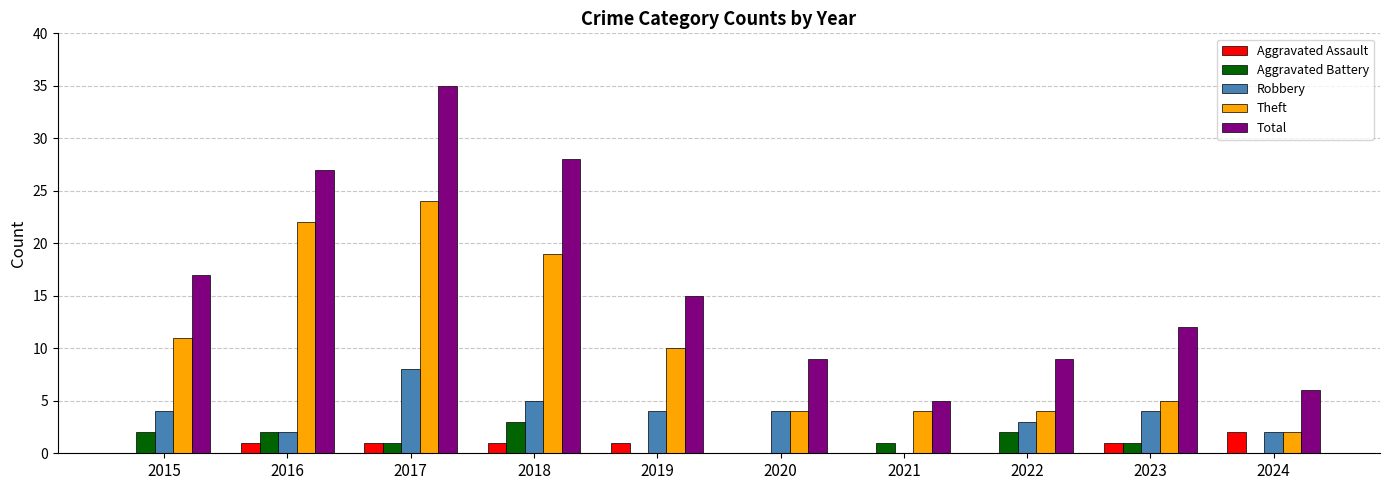

What is the sum of all Theft values?

105